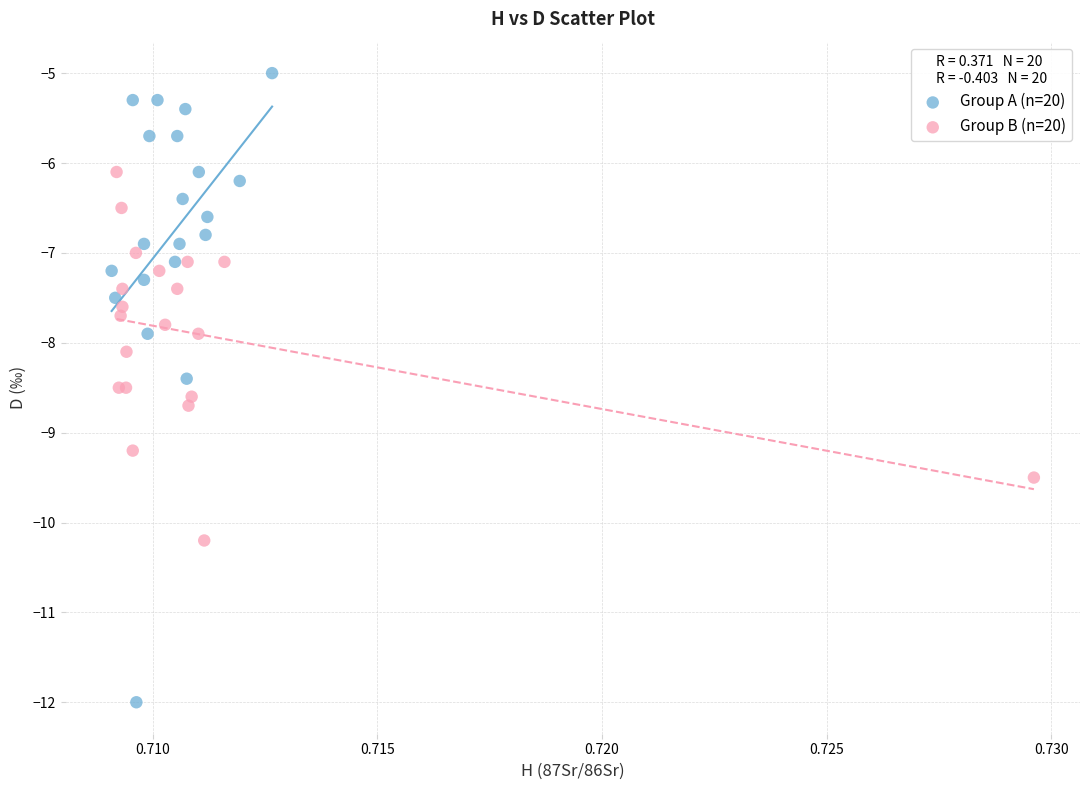

Which series has the widest spread of Y values?

Group A (n=20)